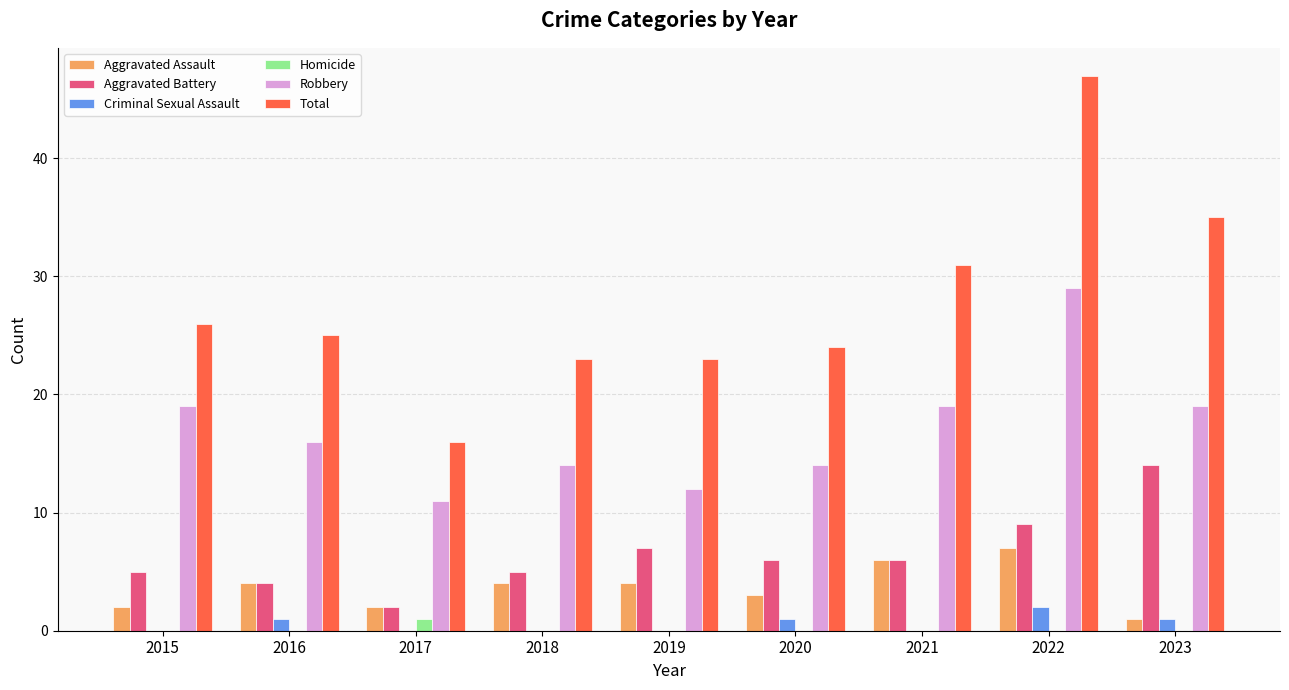

Which series changed the most between 2015 and 2020?

Robbery